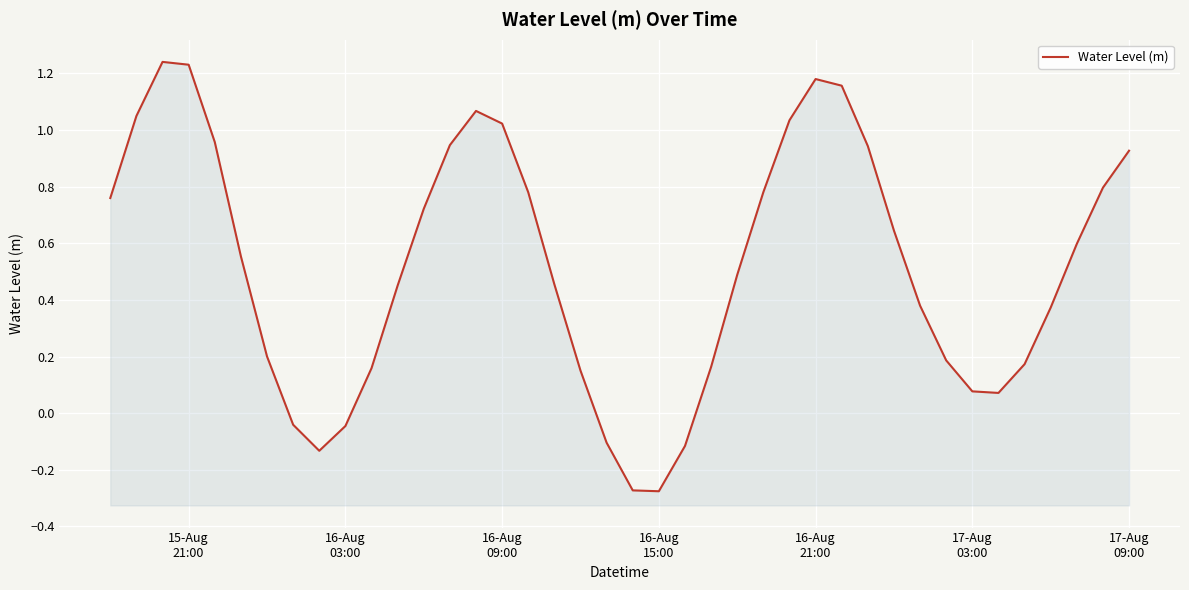

Reading left to right, extract all data points from this chart.

0.8	1.0	1.2	1.2	1.0	0.6	0.2	-0.0	-0.1	-0.0	0.2	0.5	0.7	0.9	1.1	1.0	0.8	0.5	0.2	-0.1	-0.3	-0.3	-0.1	0.2	0.5	0.8	1.0	1.2	1.2	0.9	0.6	0.4	0.2	0.1	0.1	0.2	0.4	0.6	0.8	0.9